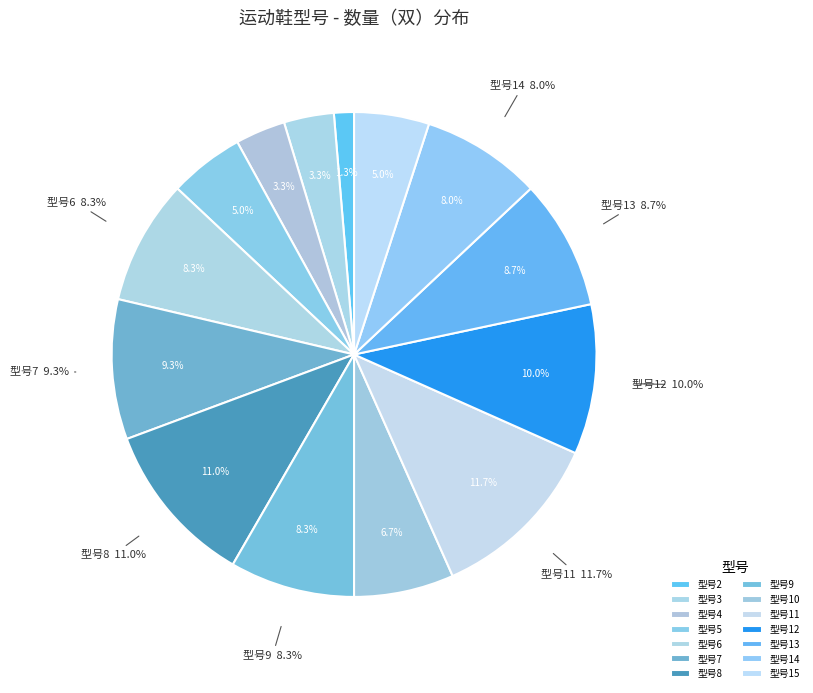

How many slices are in this pie chart?

14